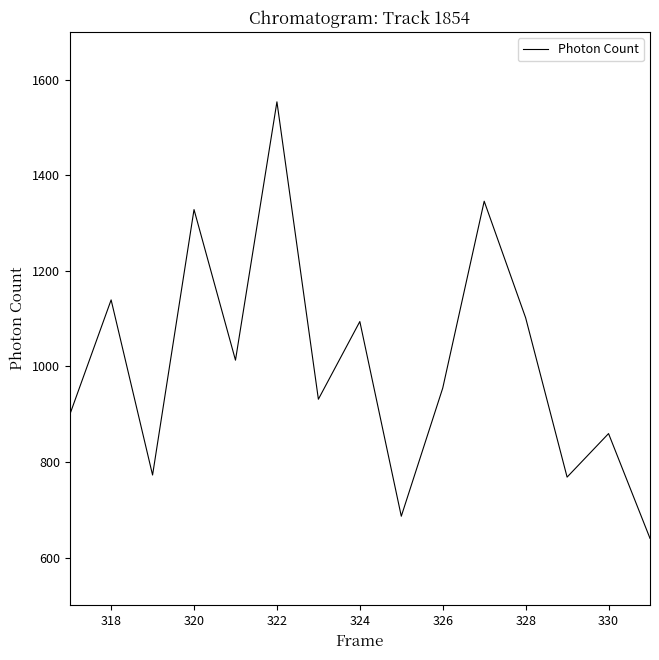

What is the difference between the maximum and minimum values?

913.4